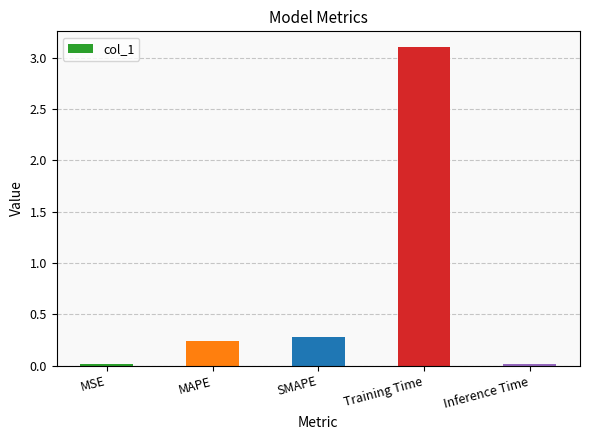

True or false: the data shows 5.0 at Training Time.

False